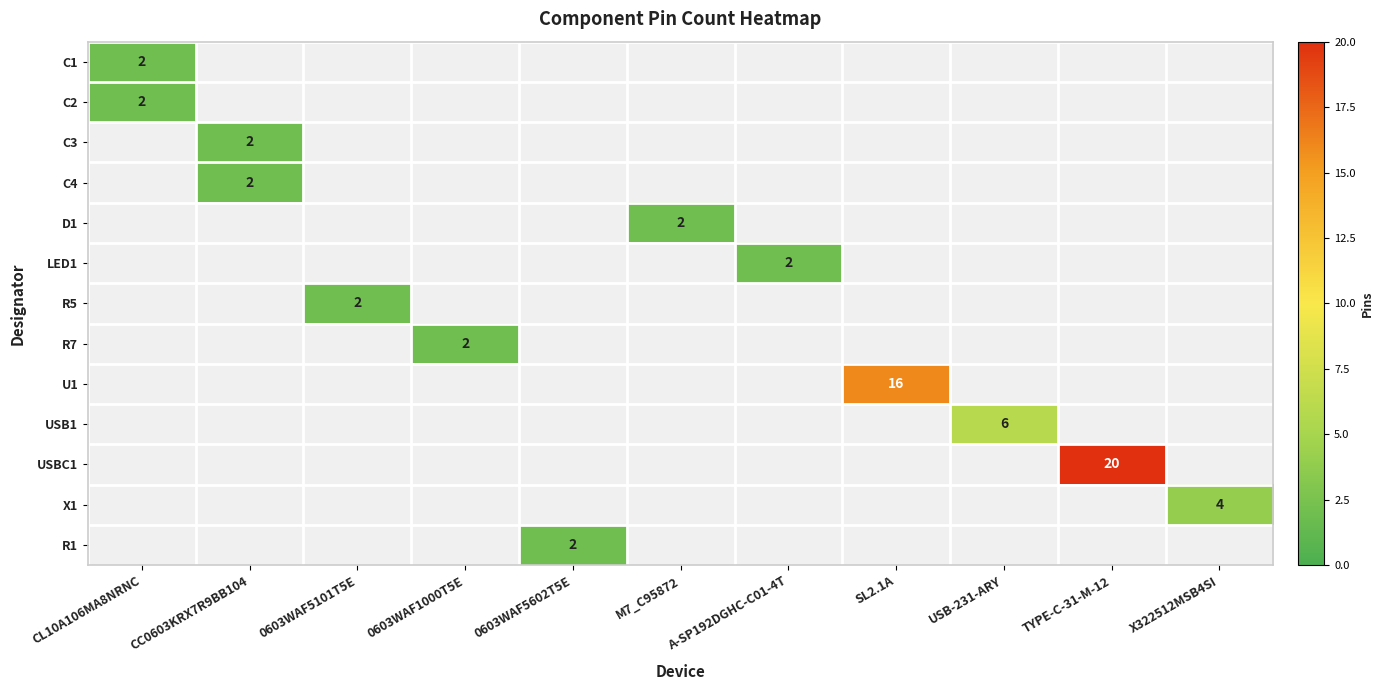

How many categories are shown in the chart?

11